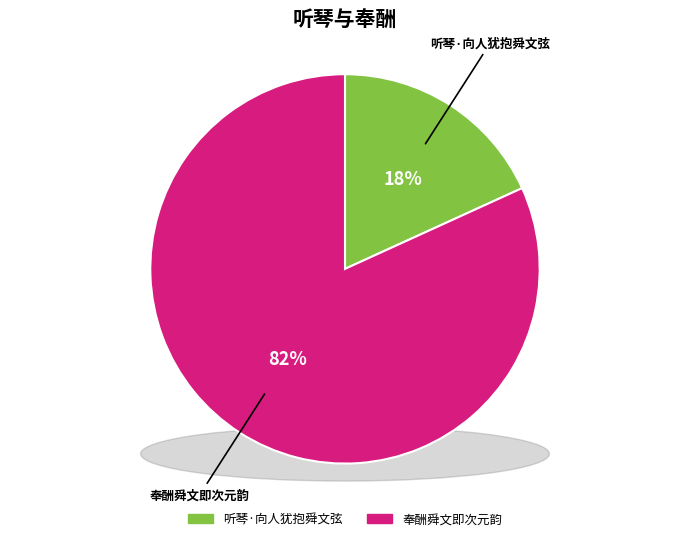

True or false: 奉酬舜文即次元韵 accounts for 82% of the total.

True